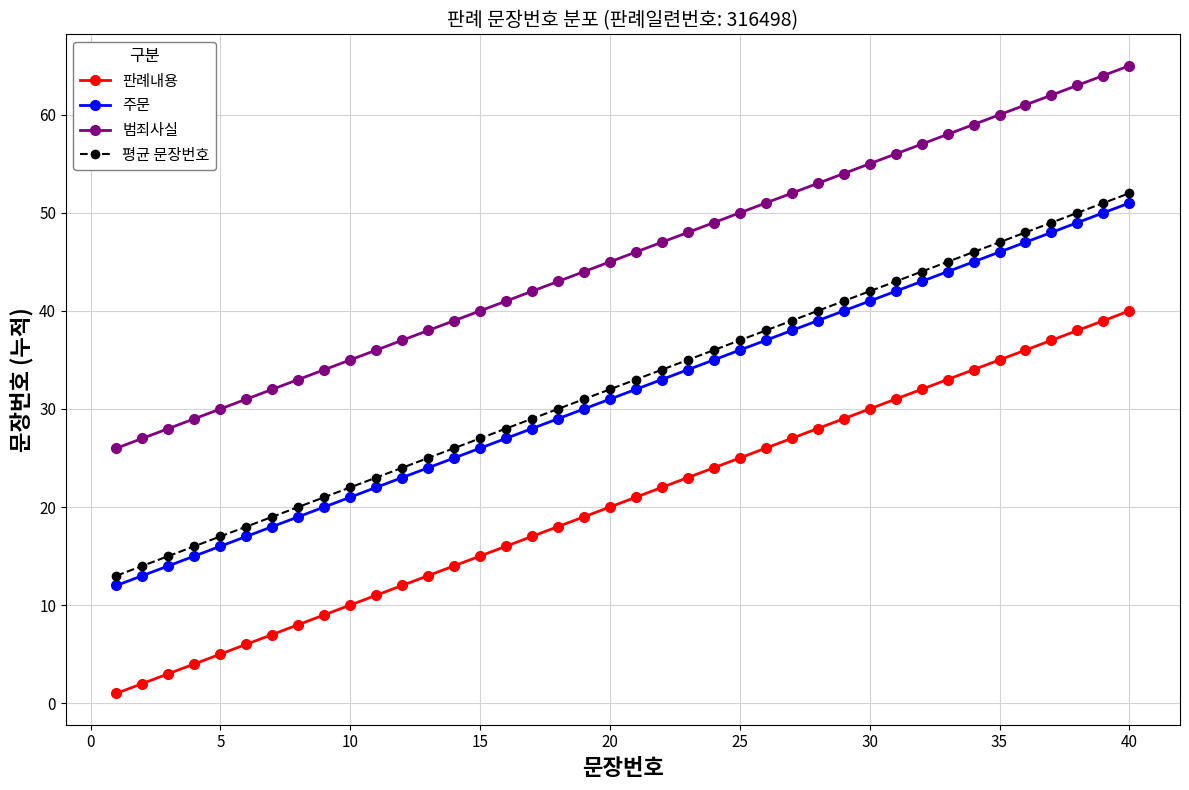

What is the sum of all 판례내용 values?

820